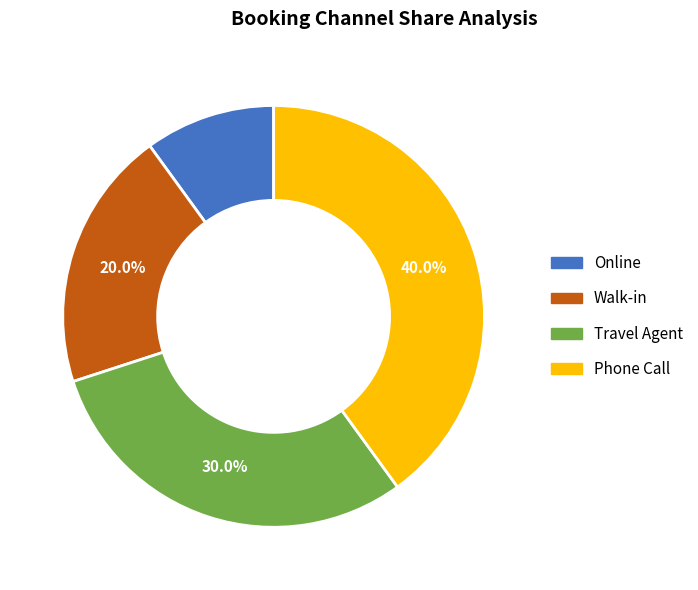

Which has a higher value, Walk-in or Travel Agent?

Travel Agent